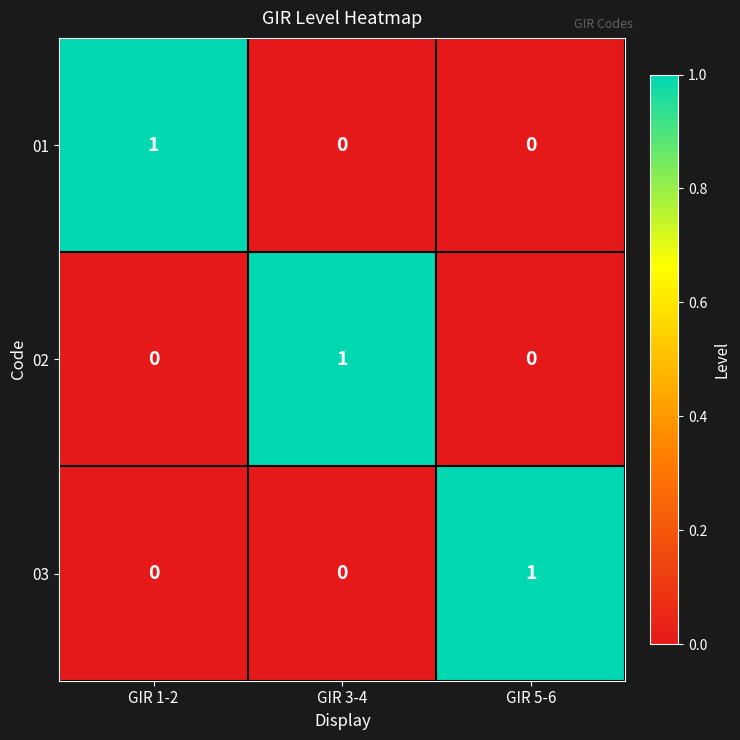

How many data points does each series have?

3